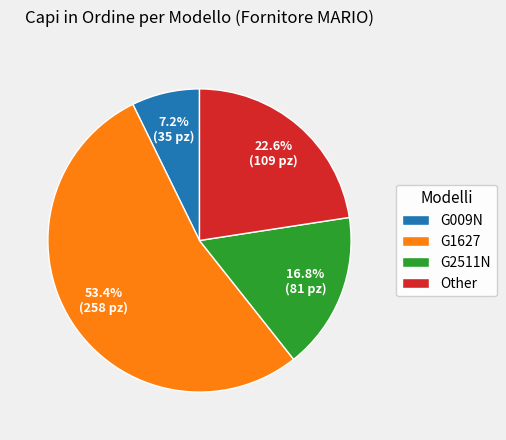

True or false: Other accounts for 23% of the total.

True